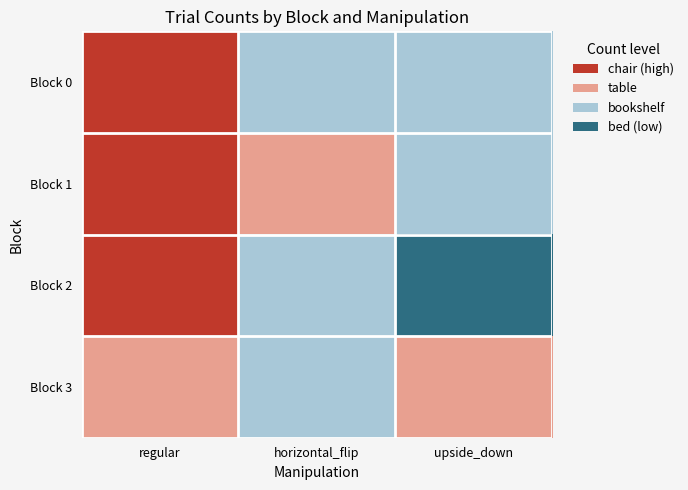

Between regular and horizontal_flip, which series saw the biggest shift?

Block 0